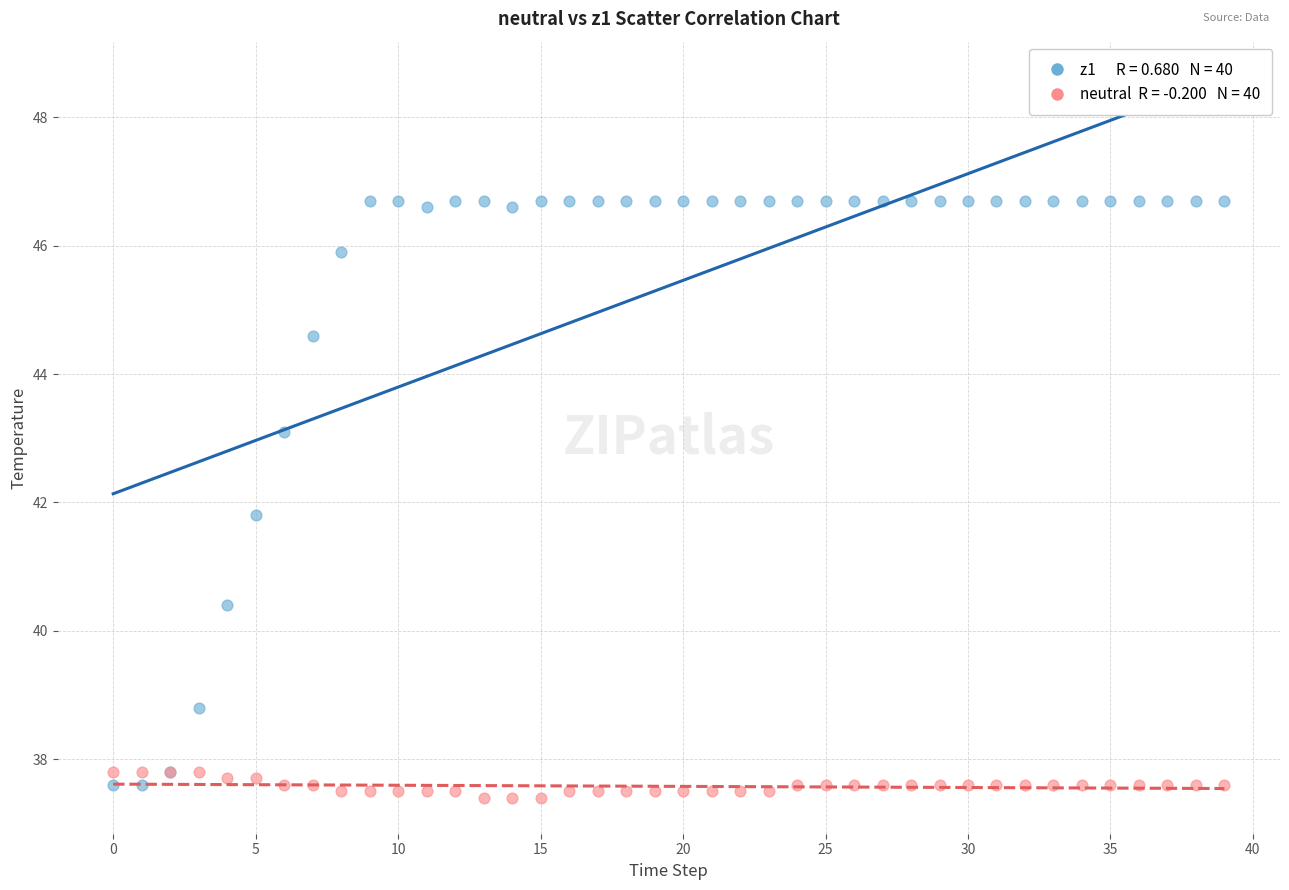

Across all series, what Y value is closest to 42?

41.8